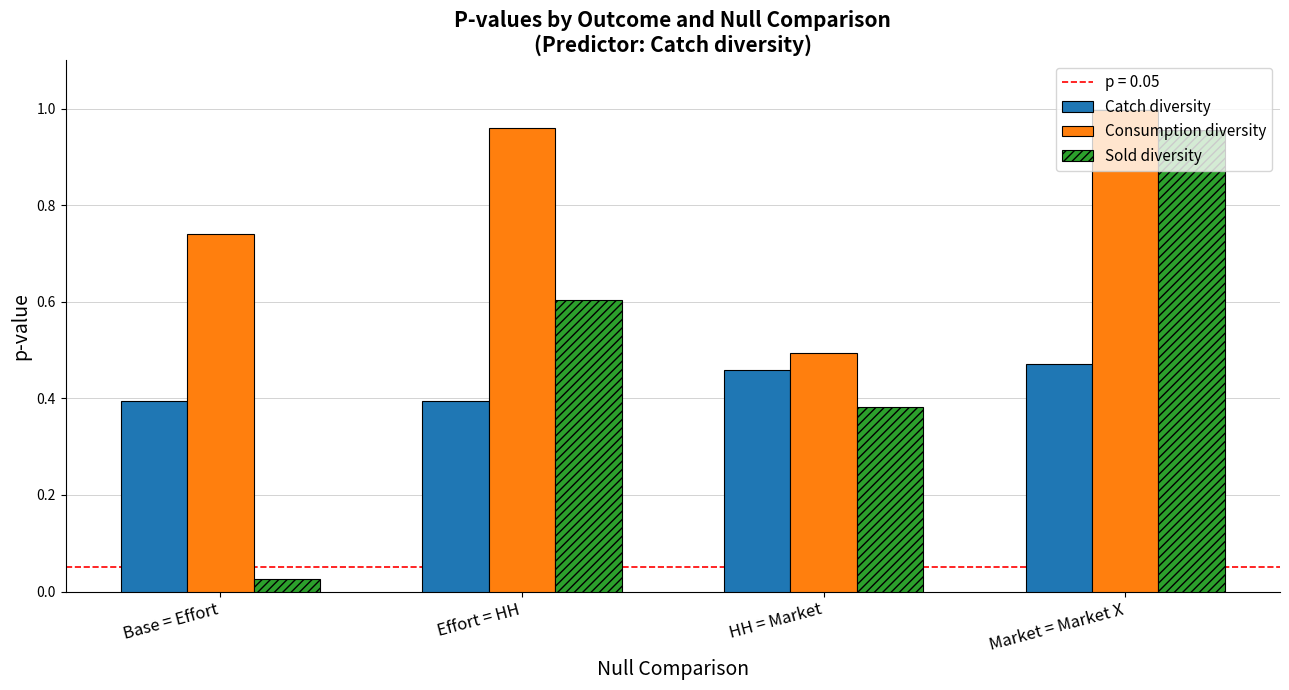

Which series has the largest range (max minus min)?

Sold diversity